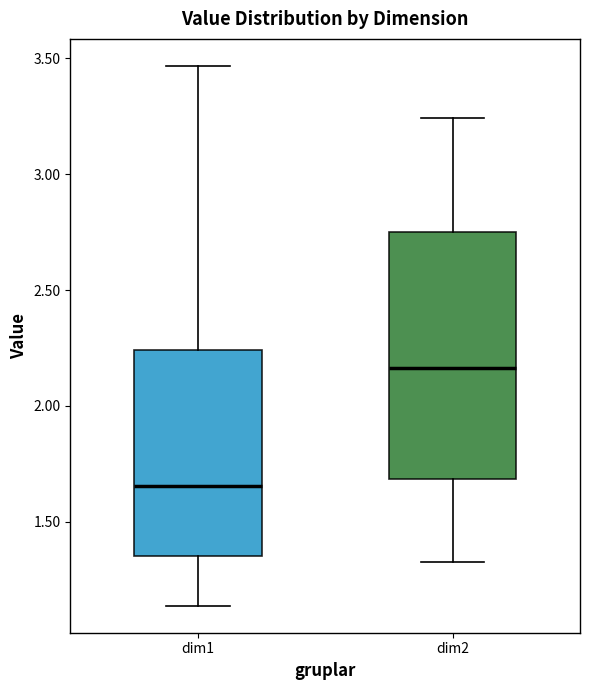

Reading left to right, read every box against the y-axis: the position of its median line, the range the box covers, and the ends of its whiskers. The values are not printed on the chart, so give them approximately, as read against the axis.

dim1: median 1.65, box 1.35 to 2.25, whiskers 1.15 to 3.45
dim2: median 2.15, box 1.70 to 2.75, whiskers 1.30 to 3.25